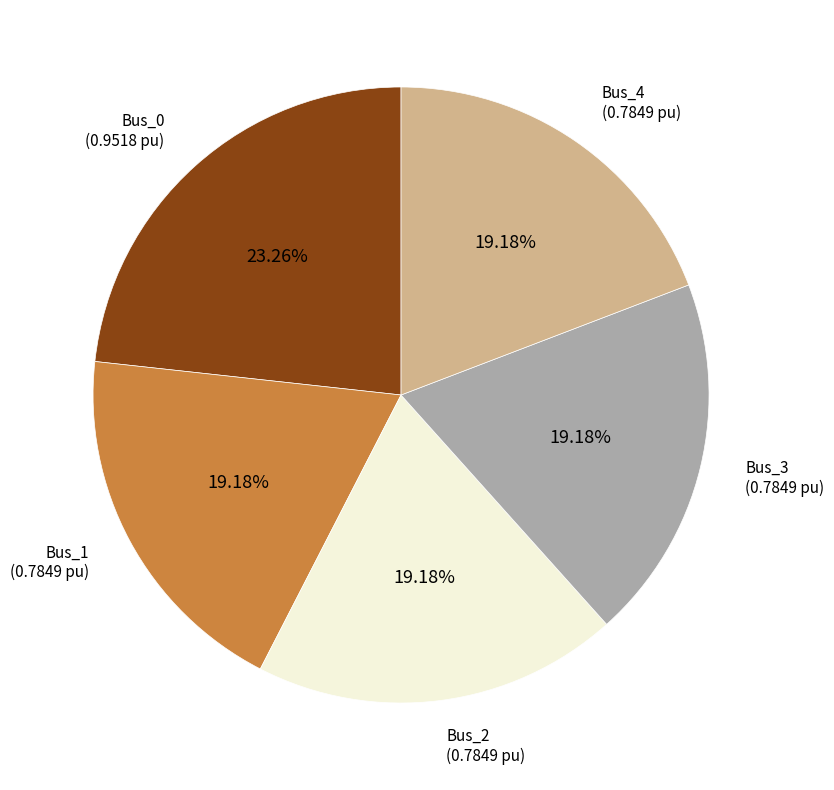

How many slices are in this pie chart?

5